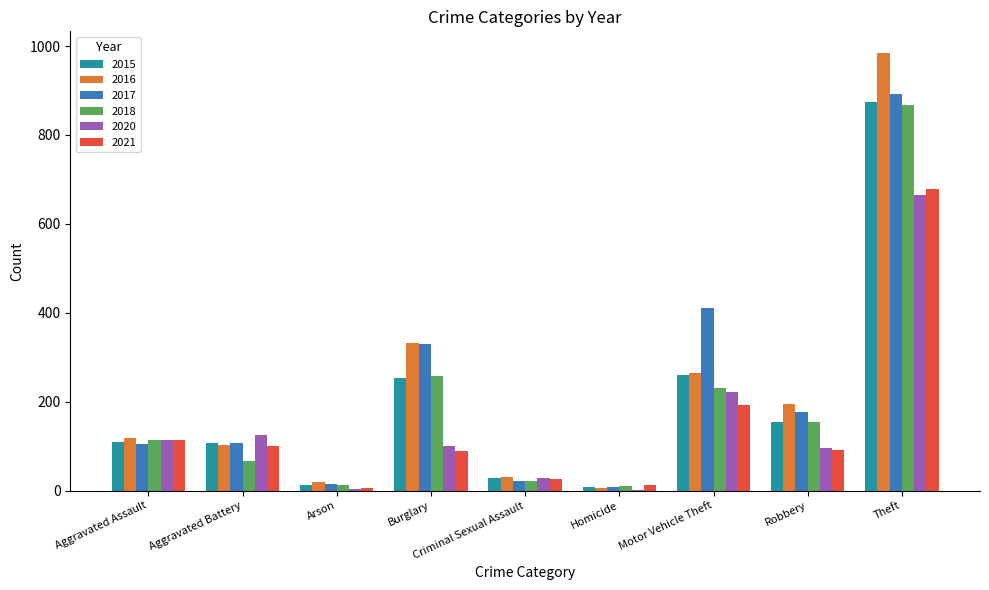

At which category is the sum across all series the highest?

Theft